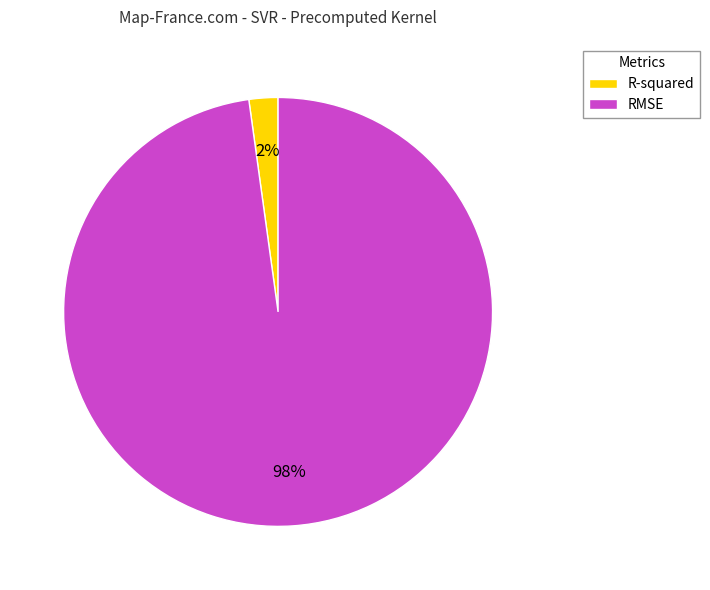

Do R-squared and RMSE together represent more than half of the pie?

Yes